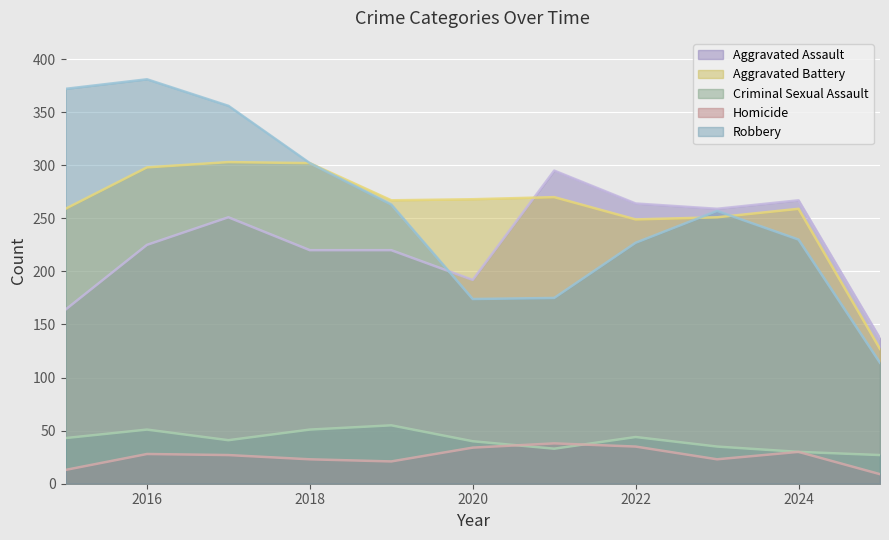

How many values in the Aggravated Battery series exceed 267?

5